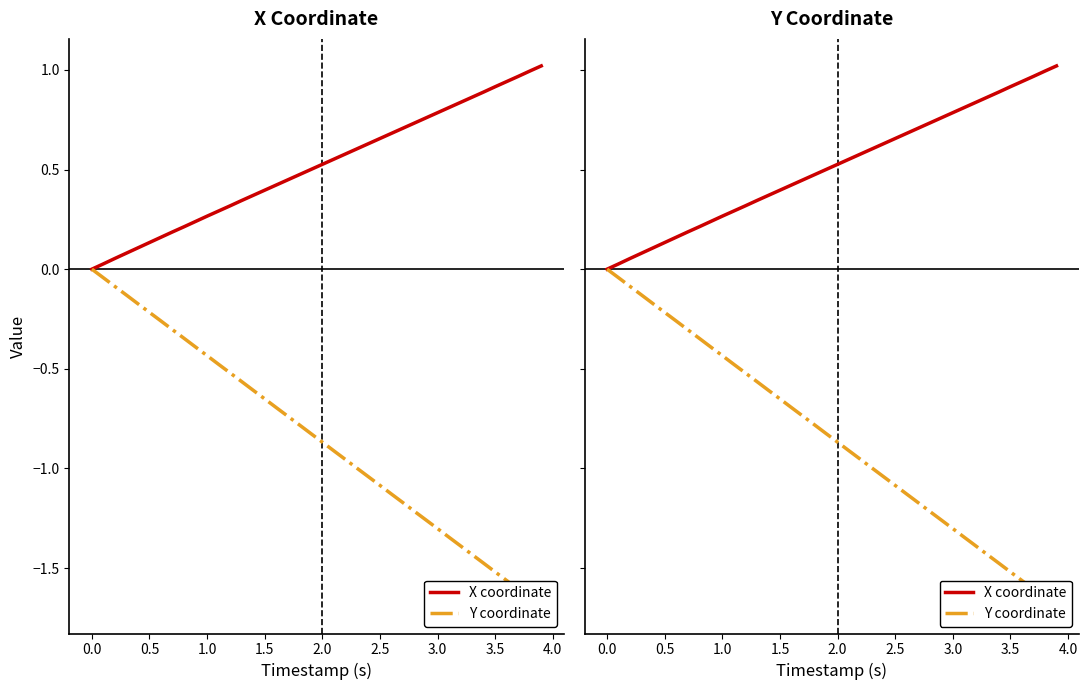

At how many categories does at least one series exceed 0?

39